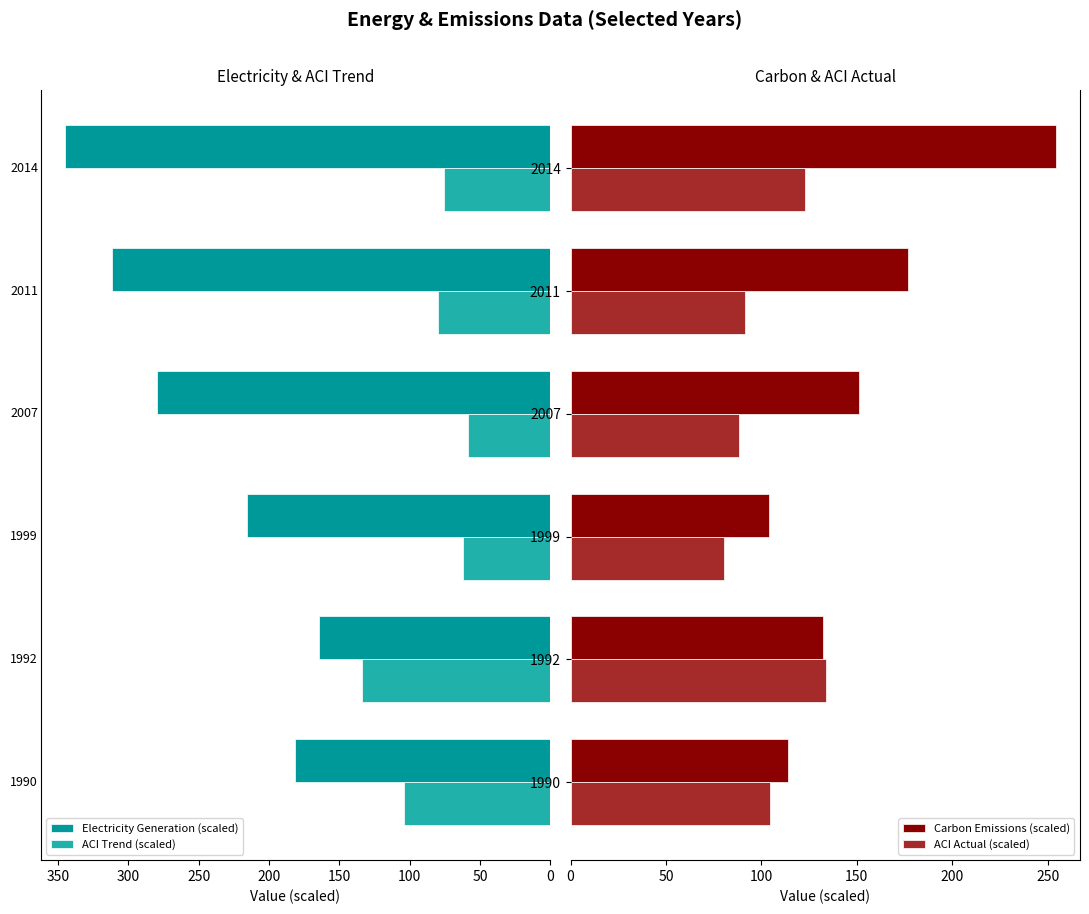

Are the bars horizontal?

Yes